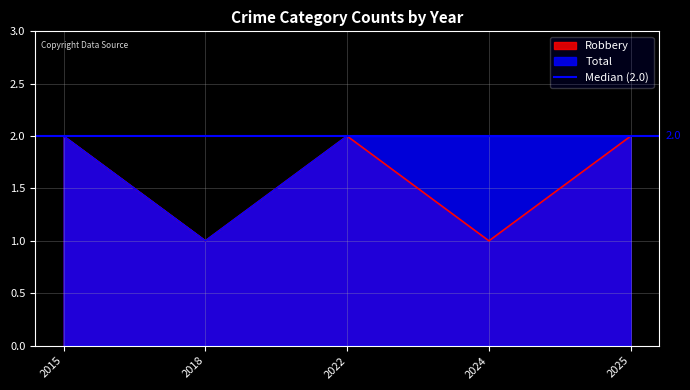

Rank the series by their maximum value, from highest to lowest.

Robbery, Total